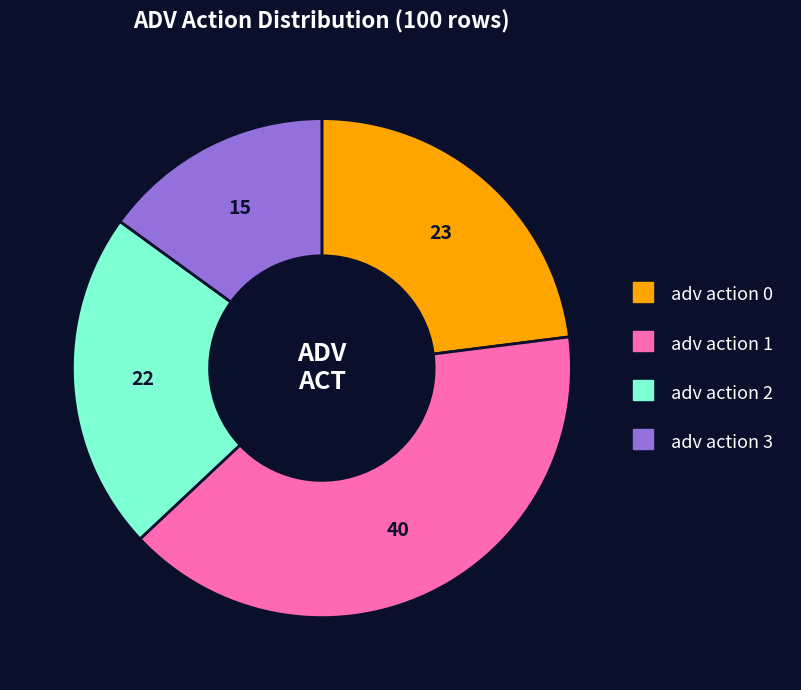

How many segments does this pie chart have?

4